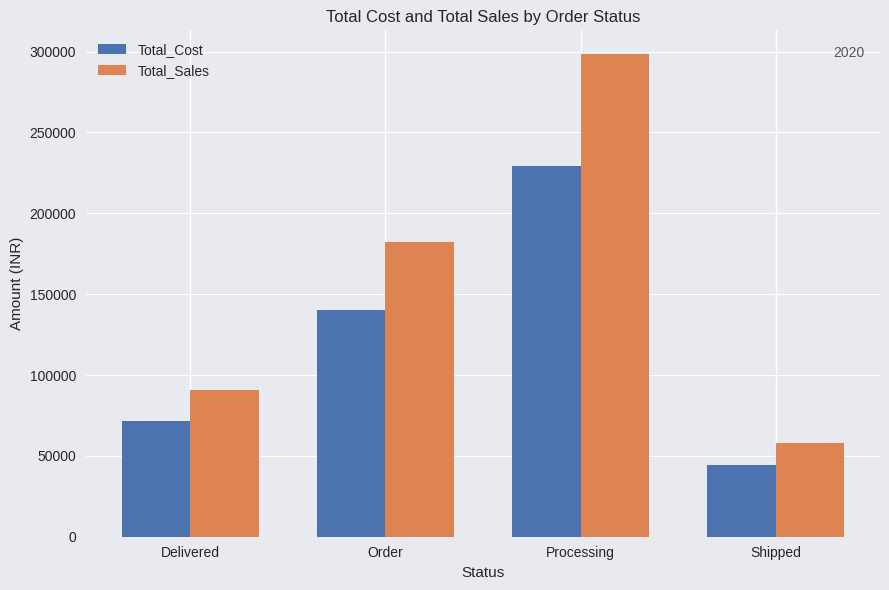

What is the label of the 1st bar from the right?

Shipped